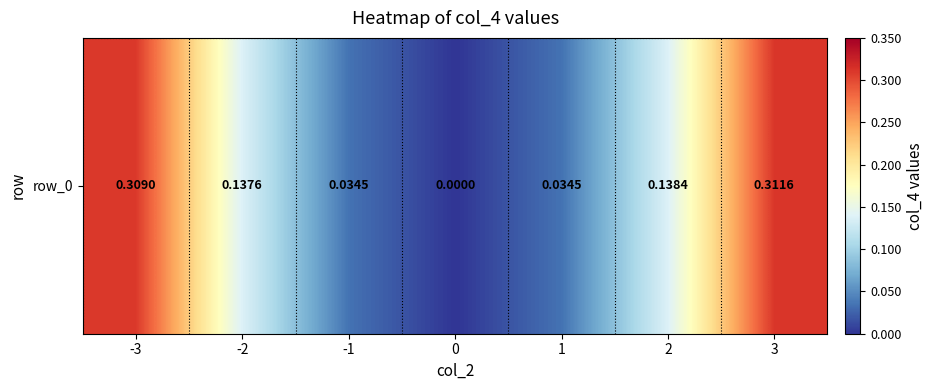

List the labels in order of value, smallest first.

0, -1, 1, -2, 2, -3, 3